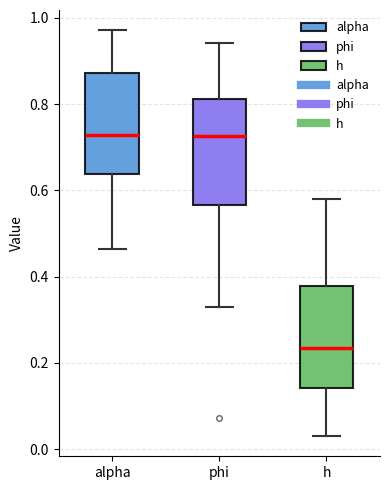

Where does the upper whisker of the box for h end on the y-axis? The values are not printed on the chart, so give them approximately, as read against the axis.

0.58